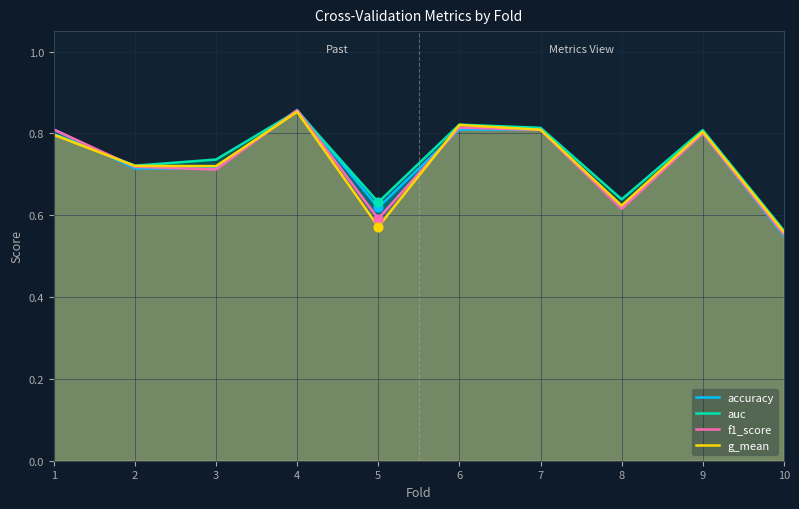

At how many categories does at least one series exceed 0?

10